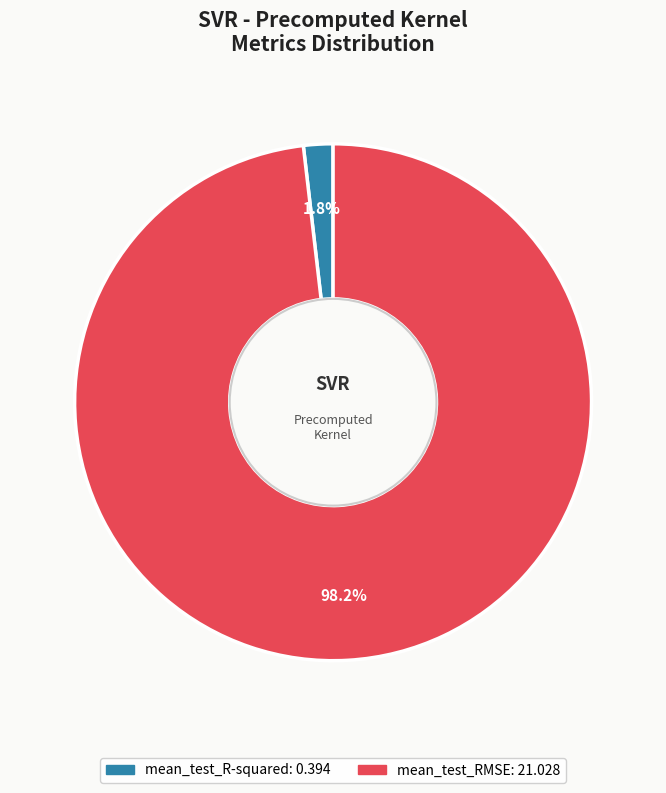

To the nearest percent, what is the combined percentage of mean_test_R-squared and mean_test_RMSE?

100%